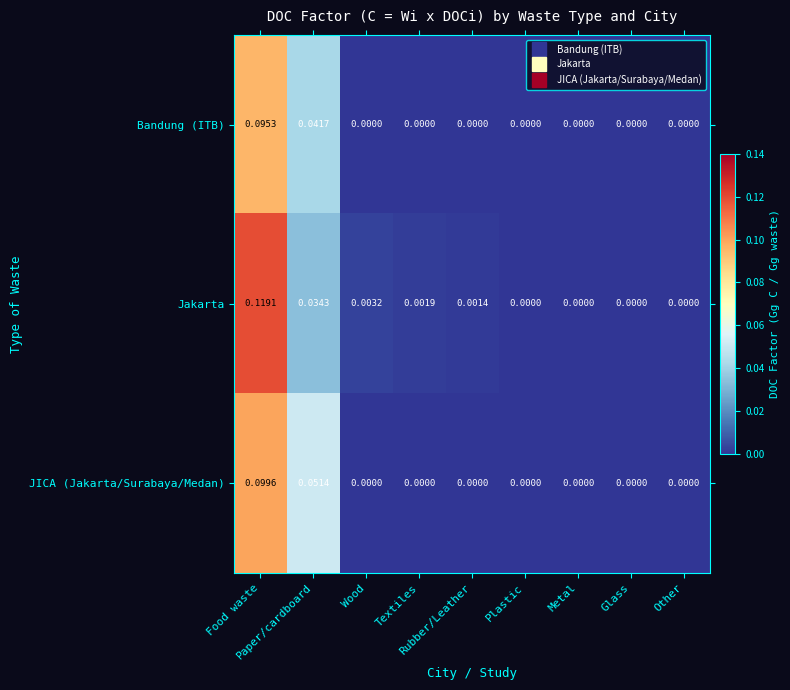

List the series in order of their overall mean, lowest first.

Bandung (ITB), JICA (Jakarta/Surabaya/Medan), Jakarta